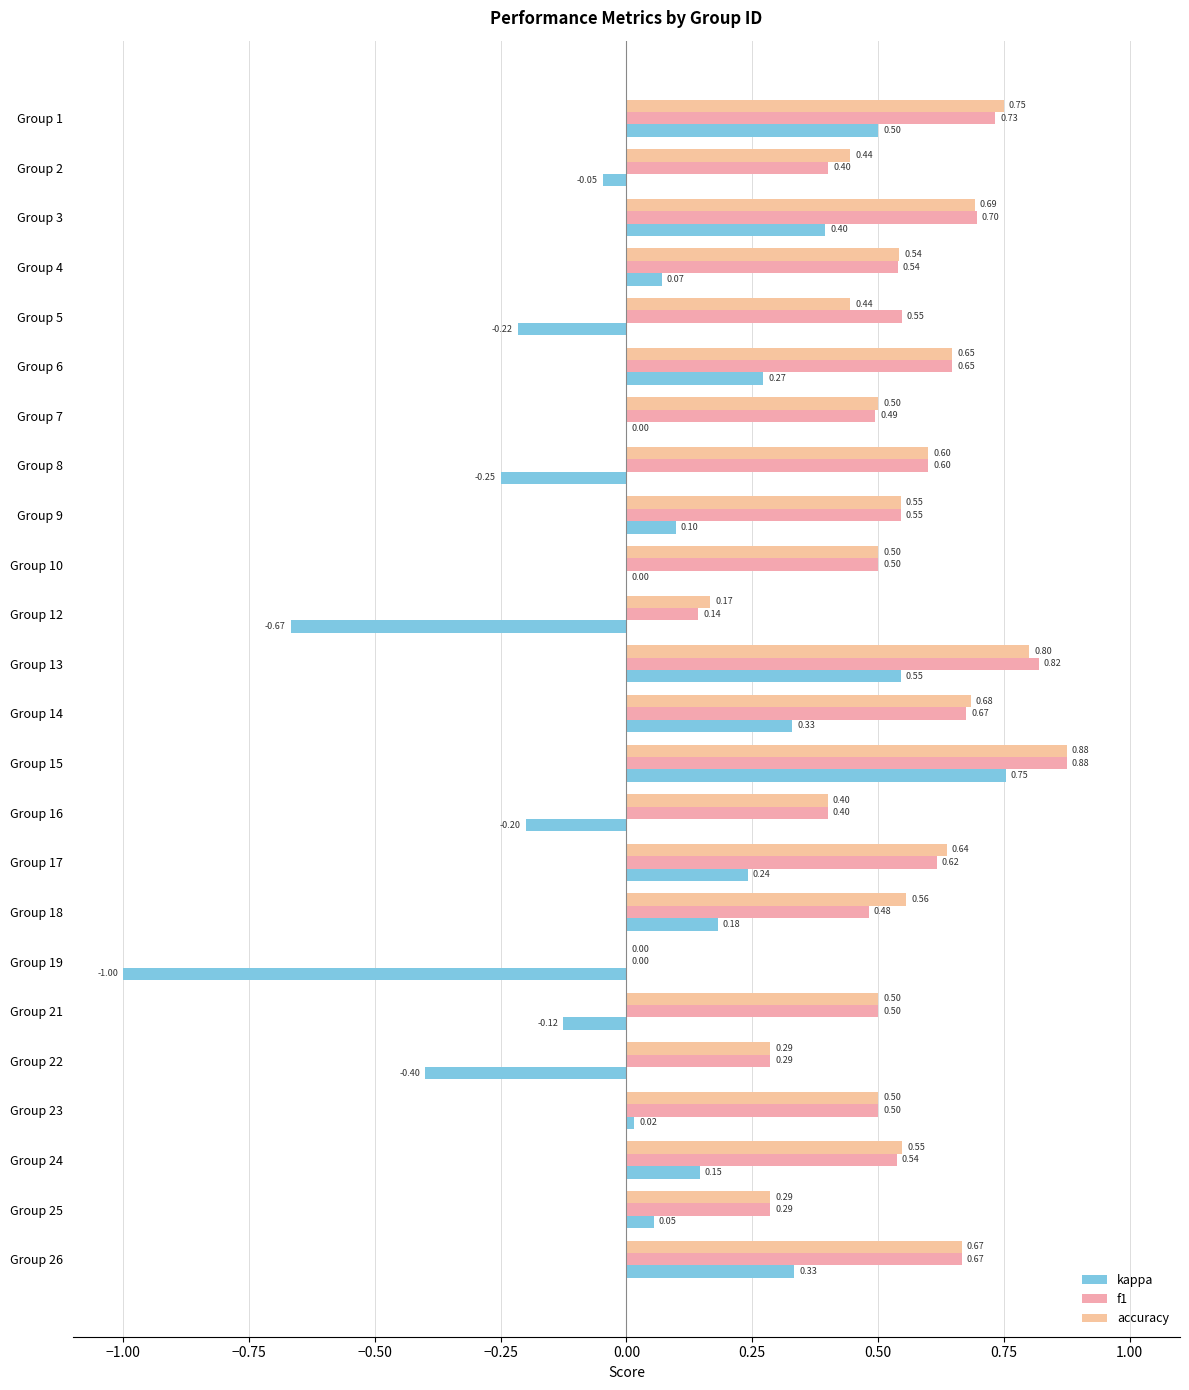

How many data points in f1 are above 0?

23